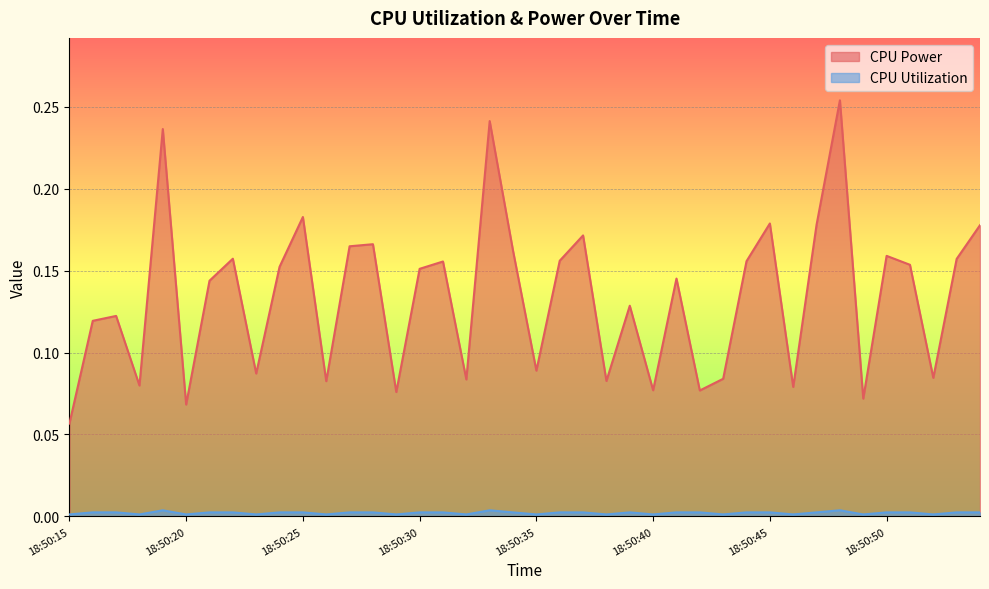

What is the difference between the second highest and minimum values in the CPU Power series?

0.2